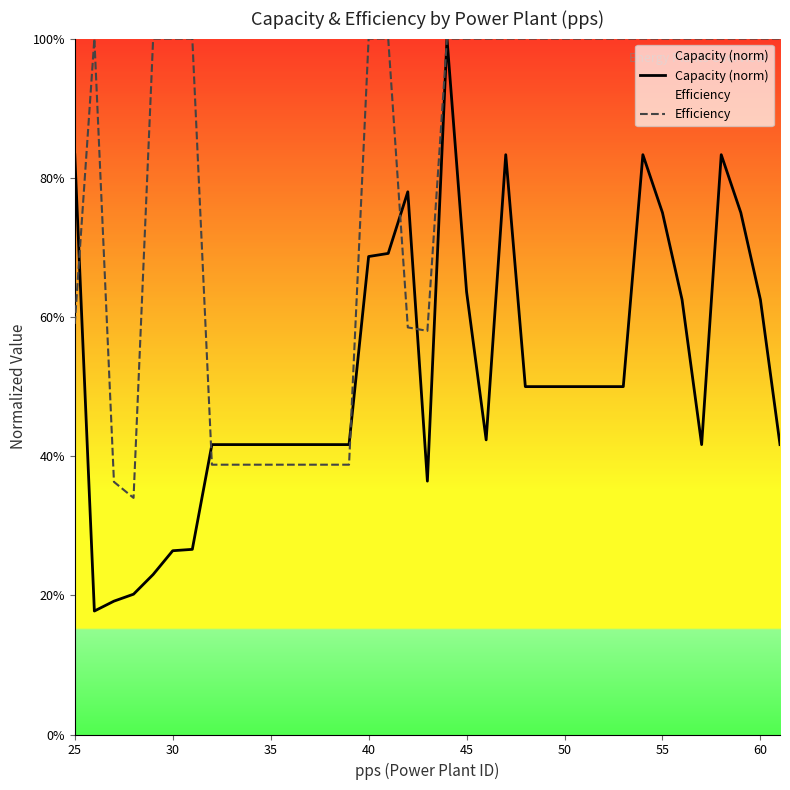

Rank the series by their average value, from lowest to highest.

Capacity (norm), Efficiency